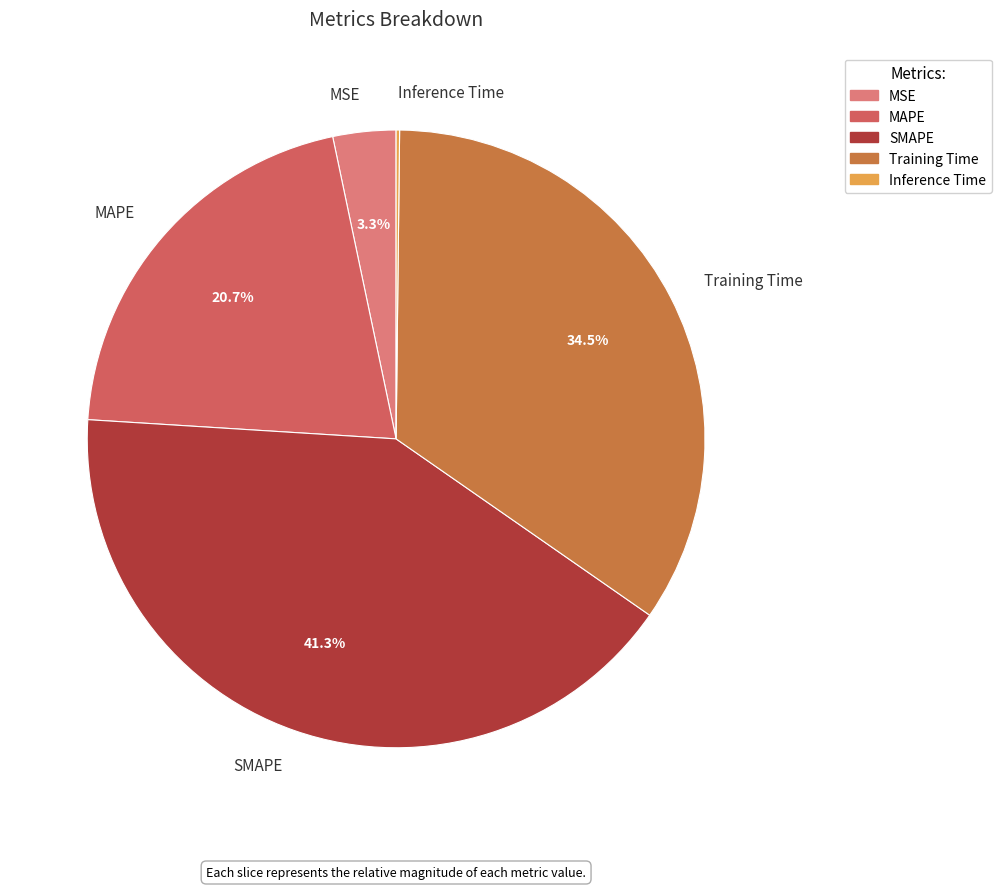

Which category has the biggest portion of the pie?

SMAPE